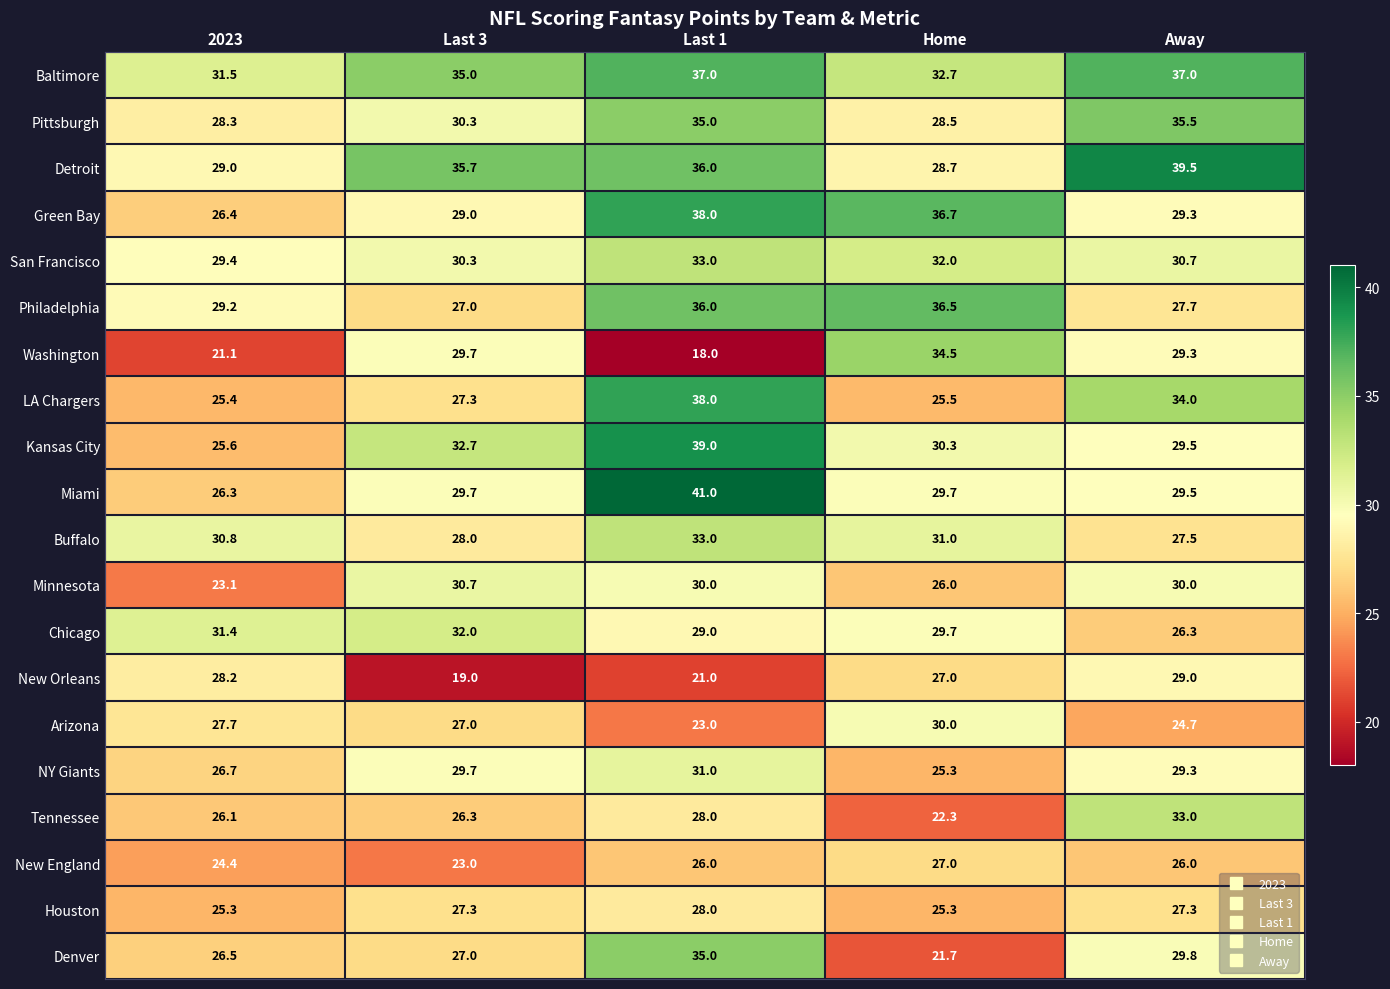

At which label does Tennessee first exceed 26?

2023